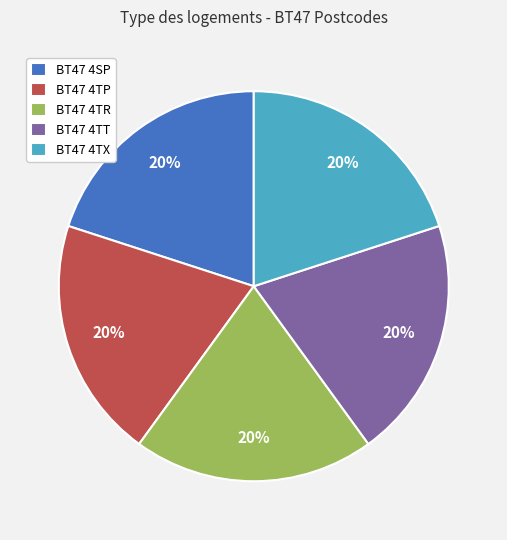

To the nearest percent, what portion does BT47 4TR represent?

20%